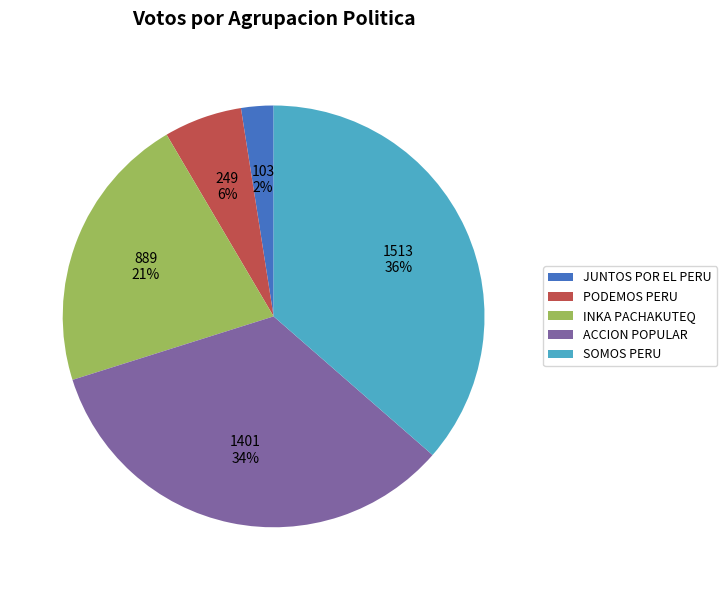

What percentage is the ACCION POPULAR slice, to the nearest percent?

34%